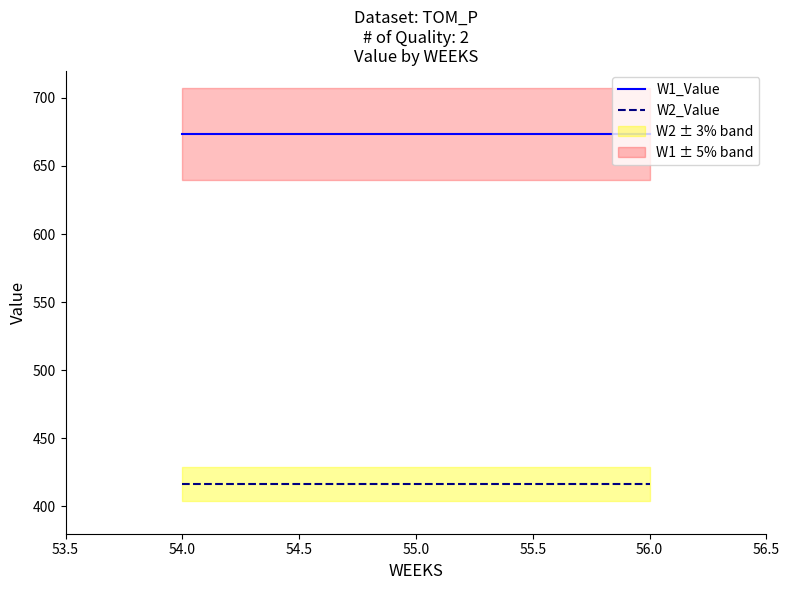

The value of W1_Value at 54.0 is 673.2. True or false?

True